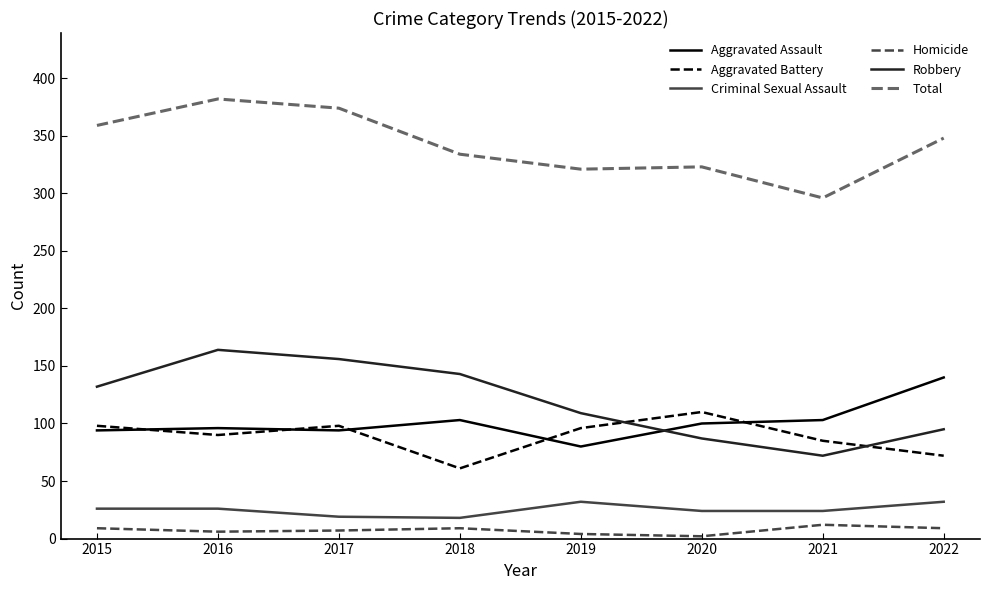

True or false: Total and Homicide intersect in this chart.

False